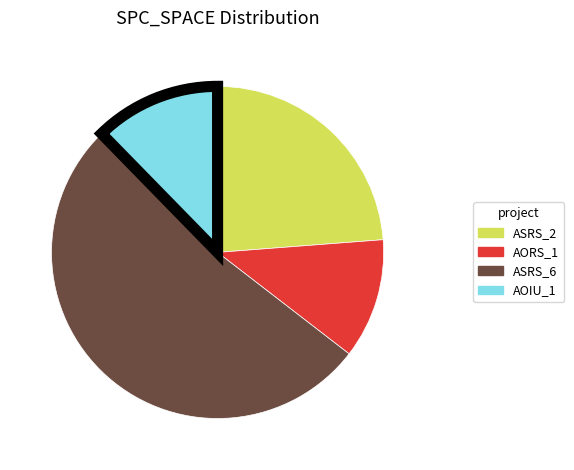

Is there any slice that represents more than half of the pie?

Yes